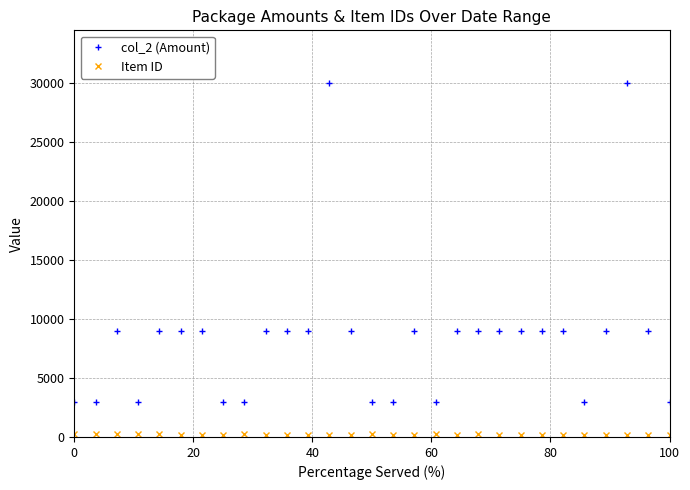

At how many categories does at least one series exceed 3433?

19